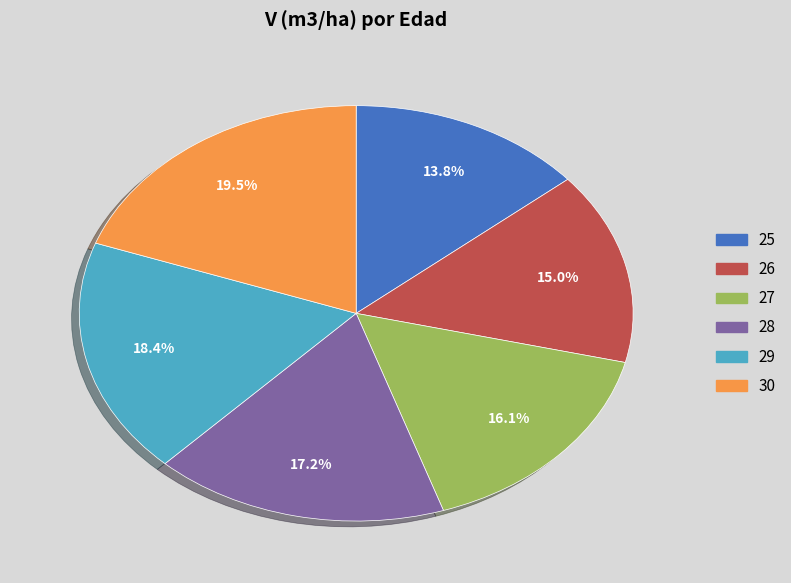

Is there a majority slice in this chart?

No